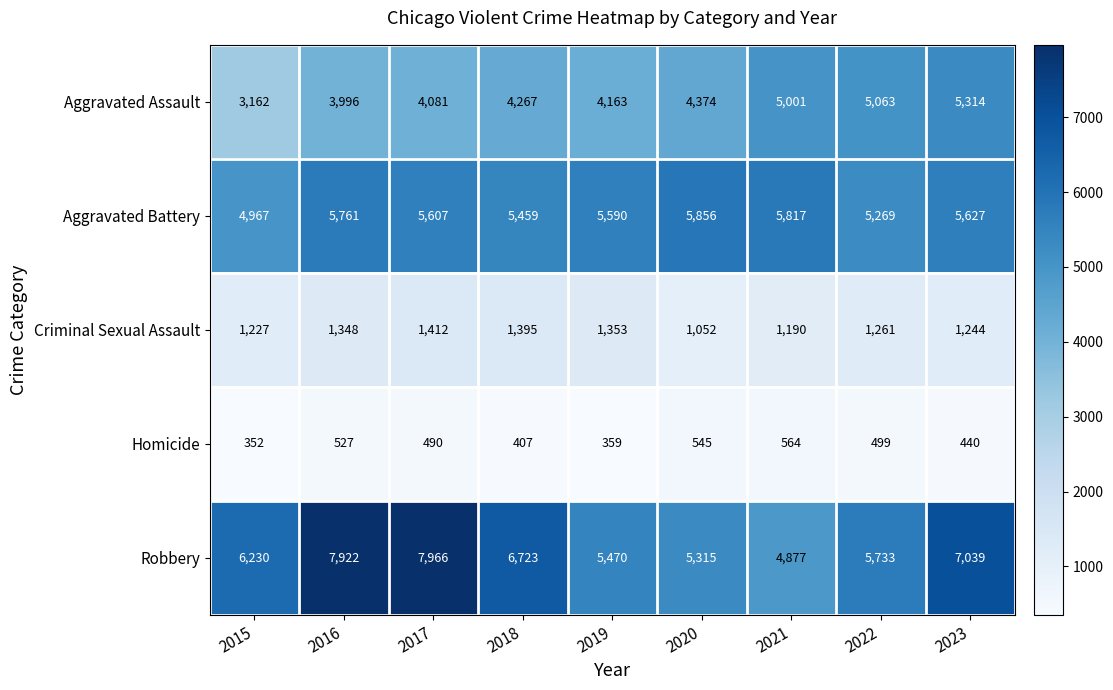

Rank the series by their maximum value, from highest to lowest.

Robbery, Aggravated Battery, Aggravated Assault, Criminal Sexual Assault, Homicide